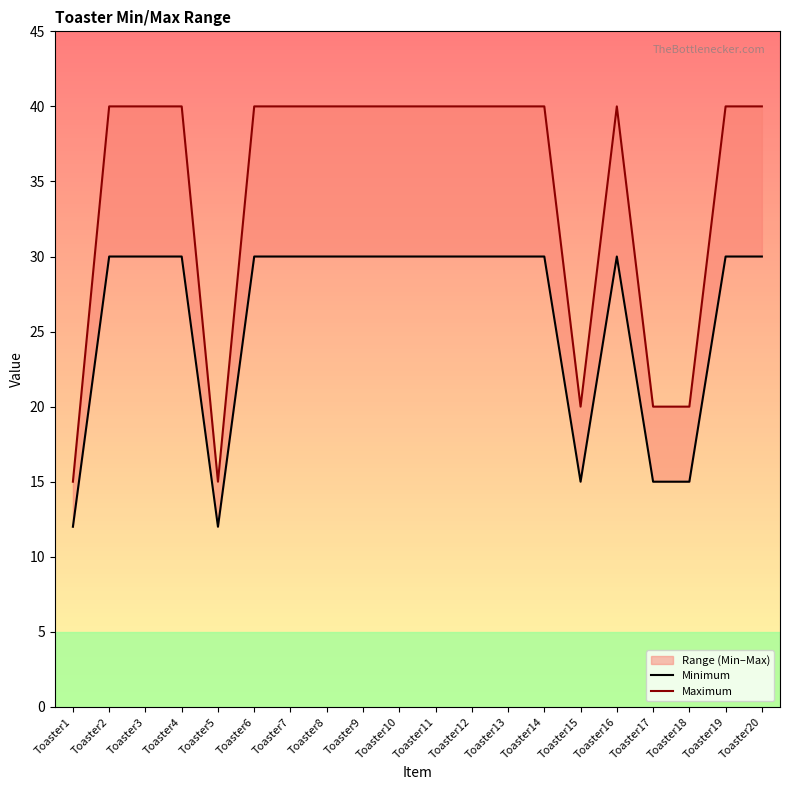

Between Toaster2 and Toaster20, which is larger?

Toaster2